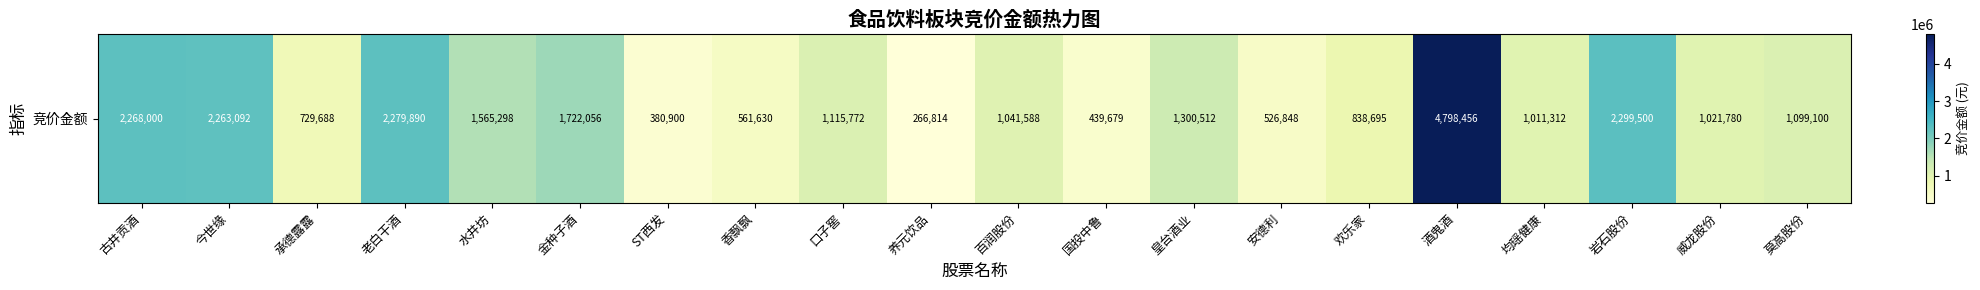

Which category has the highest value across all series?

酒鬼酒